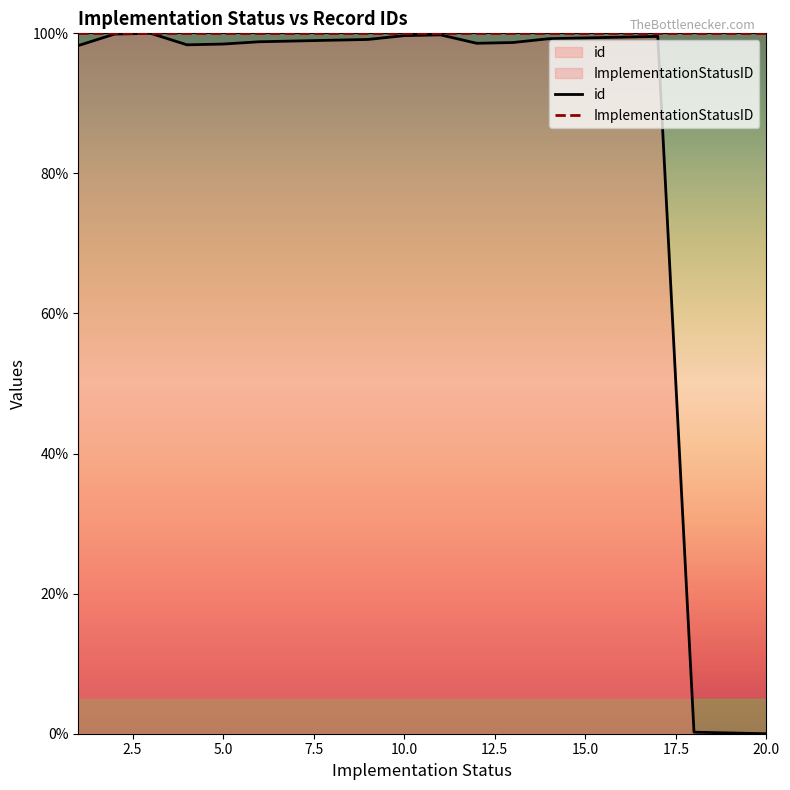

List the series in order of their peak value, lowest first.

id, ImplementationStatusID